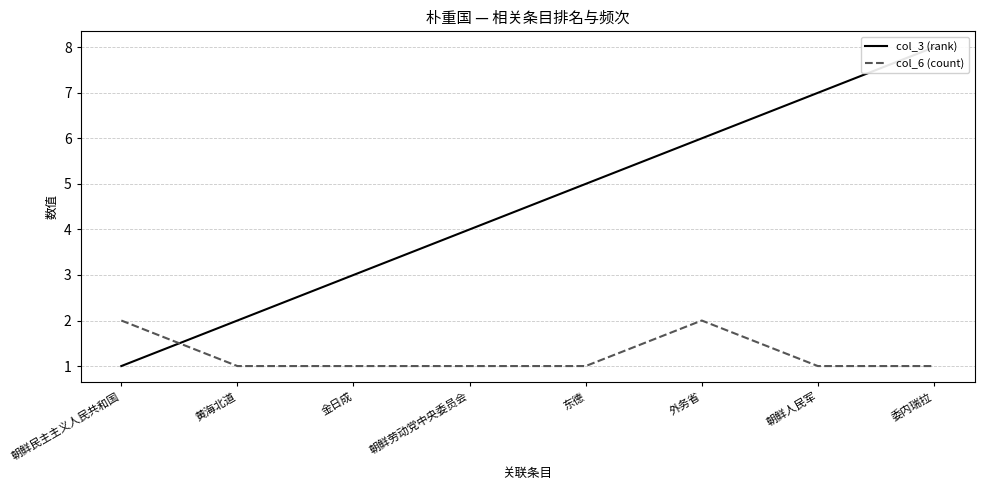

List the labels in order of col_6 (count) value, smallest first.

黄海北道, 金日成, 朝鲜劳动党中央委员会, 东德, 朝鲜人民军, 委内瑞拉, 朝鲜民主主义人民共和国, 外务省